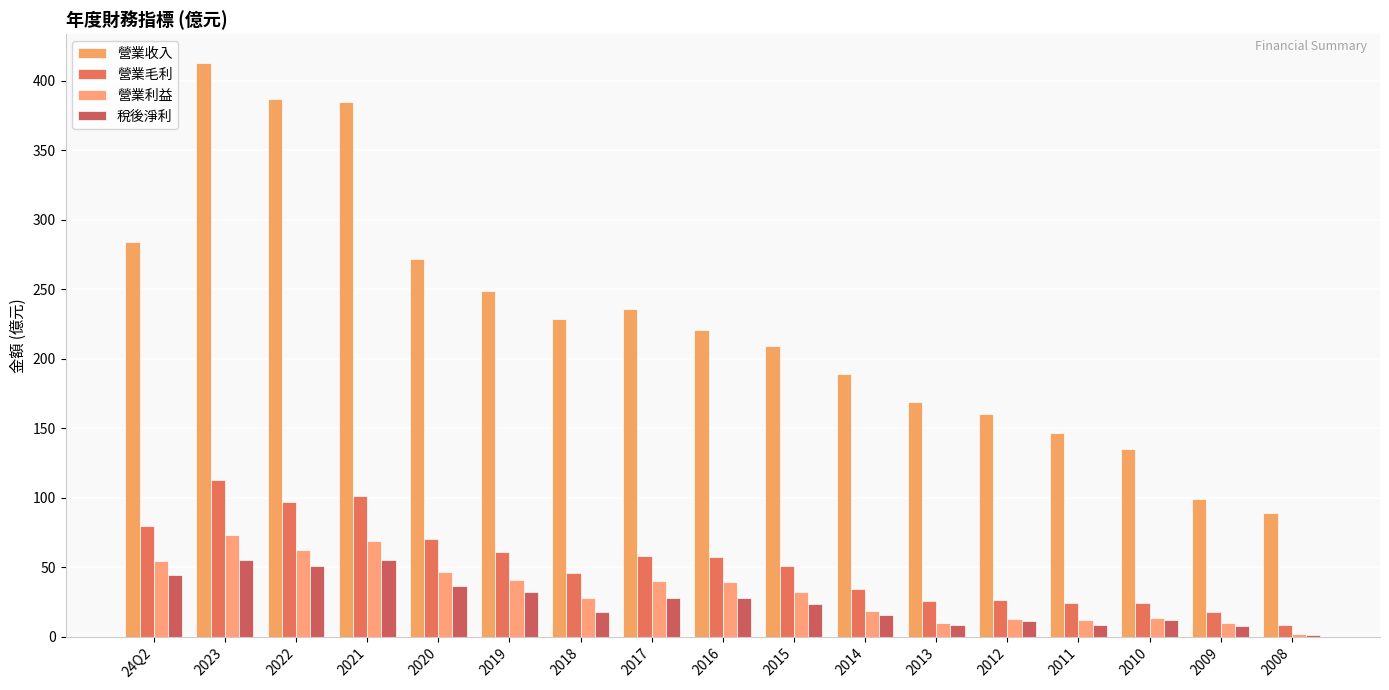

How many categories are shown in the chart?

17